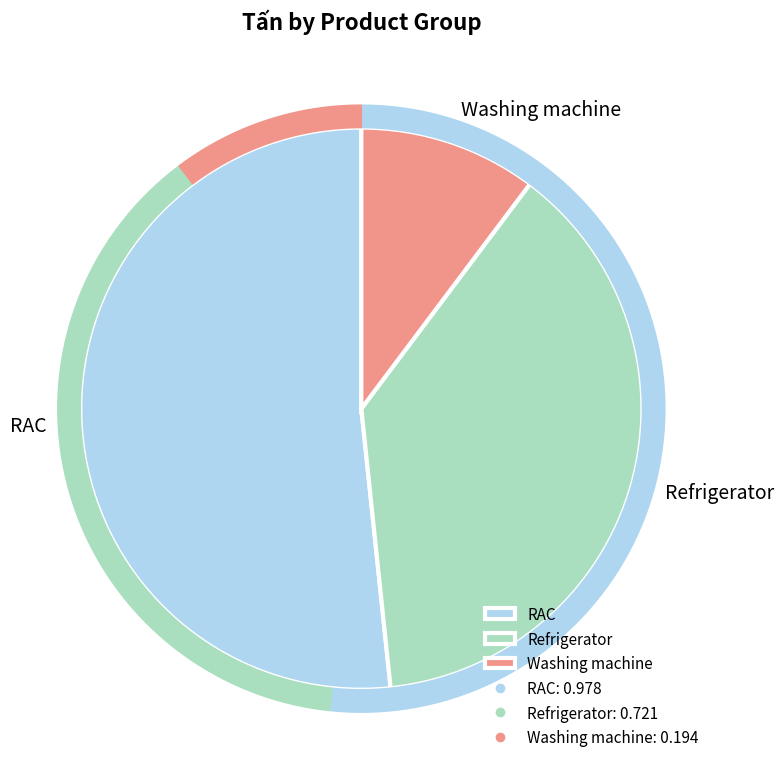

Combined, do RAC and Washing machine account for over 50%?

Yes